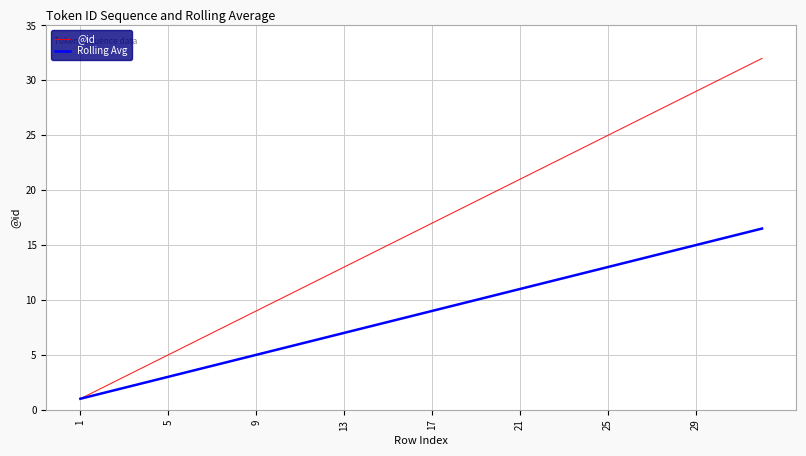

Rank the series by their maximum value, from lowest to highest.

Rolling Avg, @id